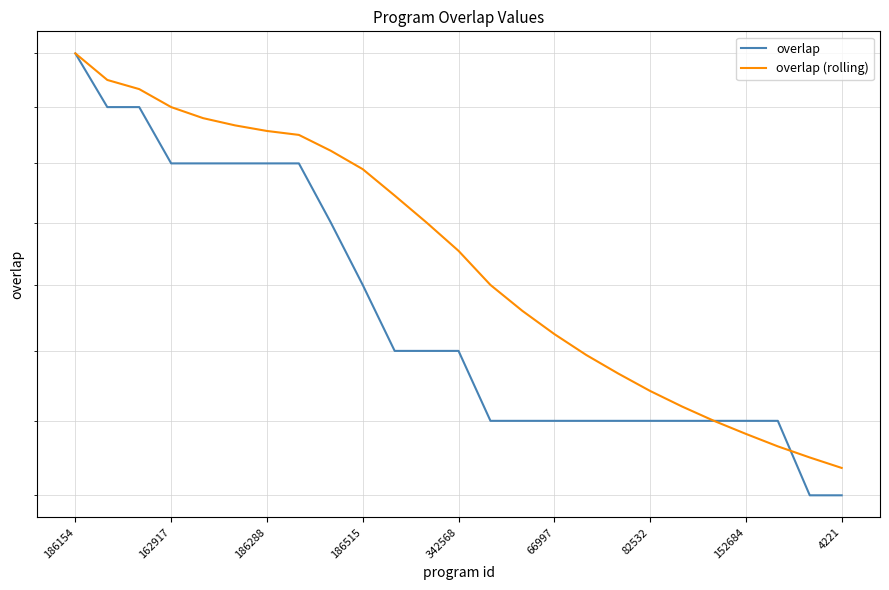

List the labels in order of overlap (rolling) value, smallest first.

24, 23, 22, 21, 20, 19, 18, 17, 16, 15, 14, 13, 12, 11, 10, 9, 4221, 152684, 82532, 66997, 342568, 186515, 186288, 162917, 186154